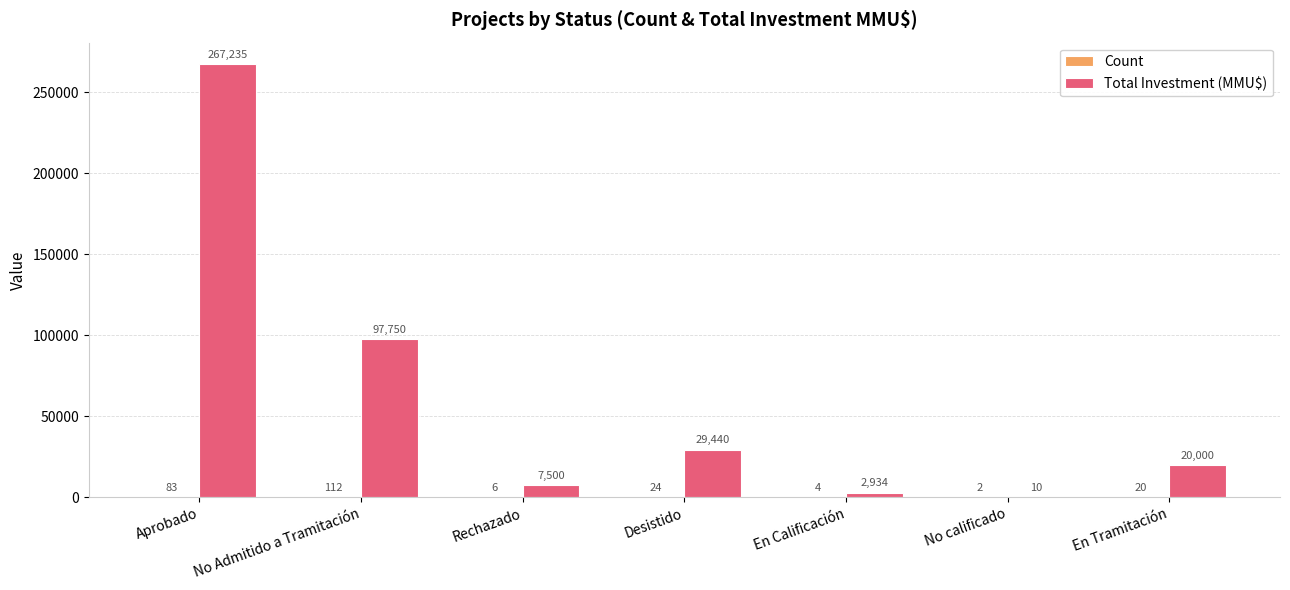

What is the sum of the Total Investment (MMU$) values at En Calificación and En Tramitación?

22934